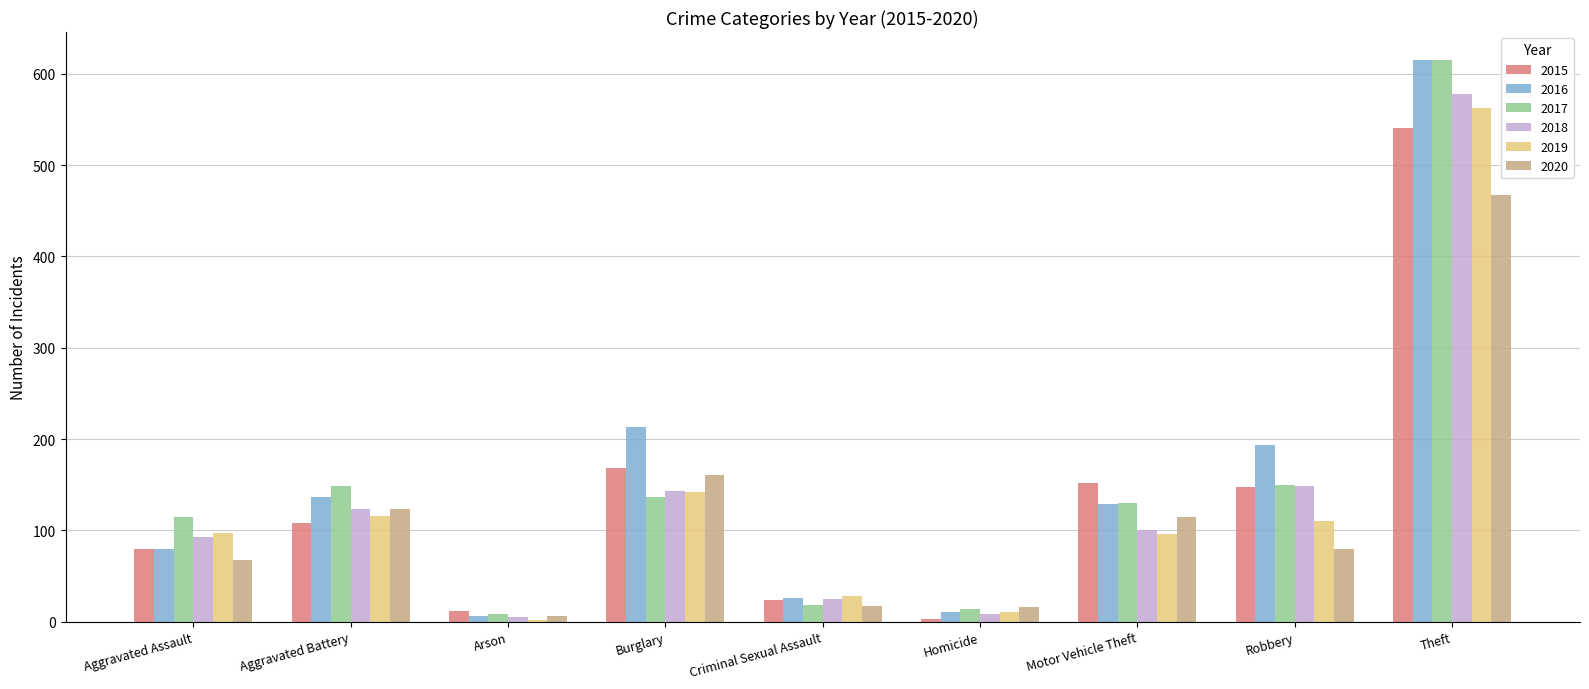

What is the total value across all series at Burglary?

963